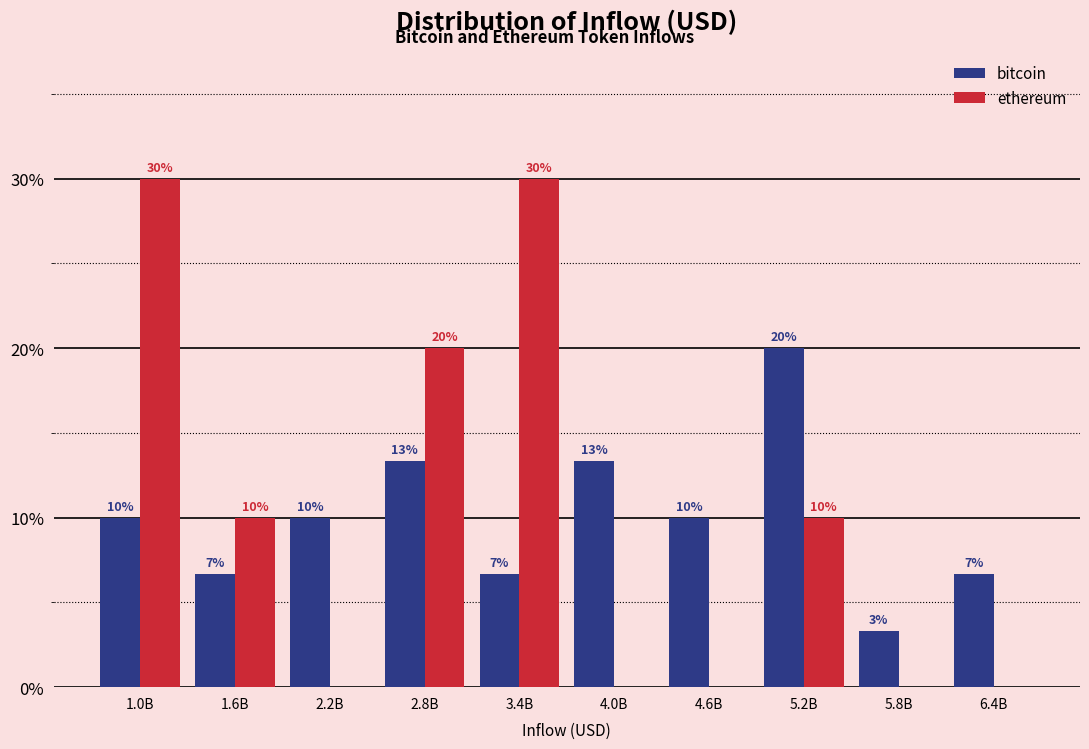

True or false: bitcoin has a value of 4.9 at 1.0B.

False